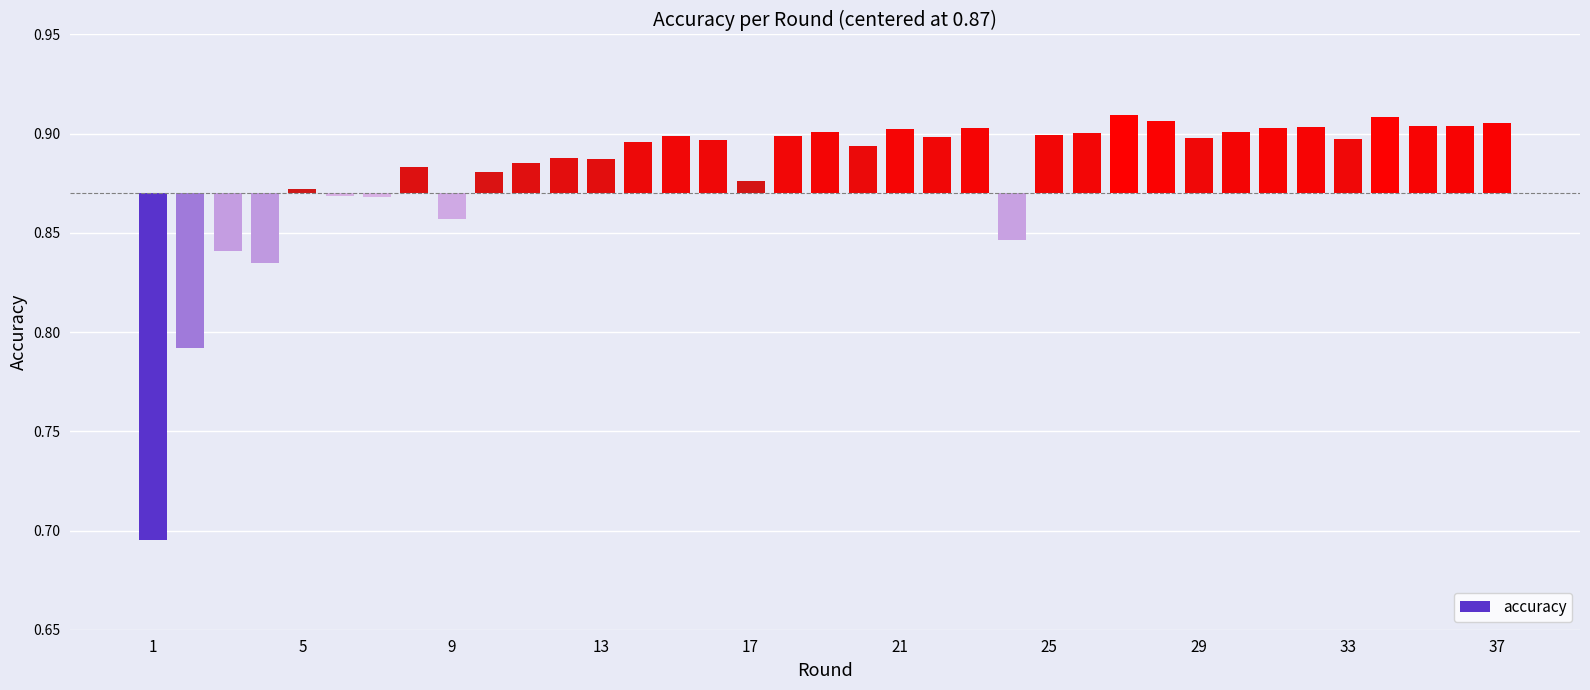

How many bars are there in total?

37